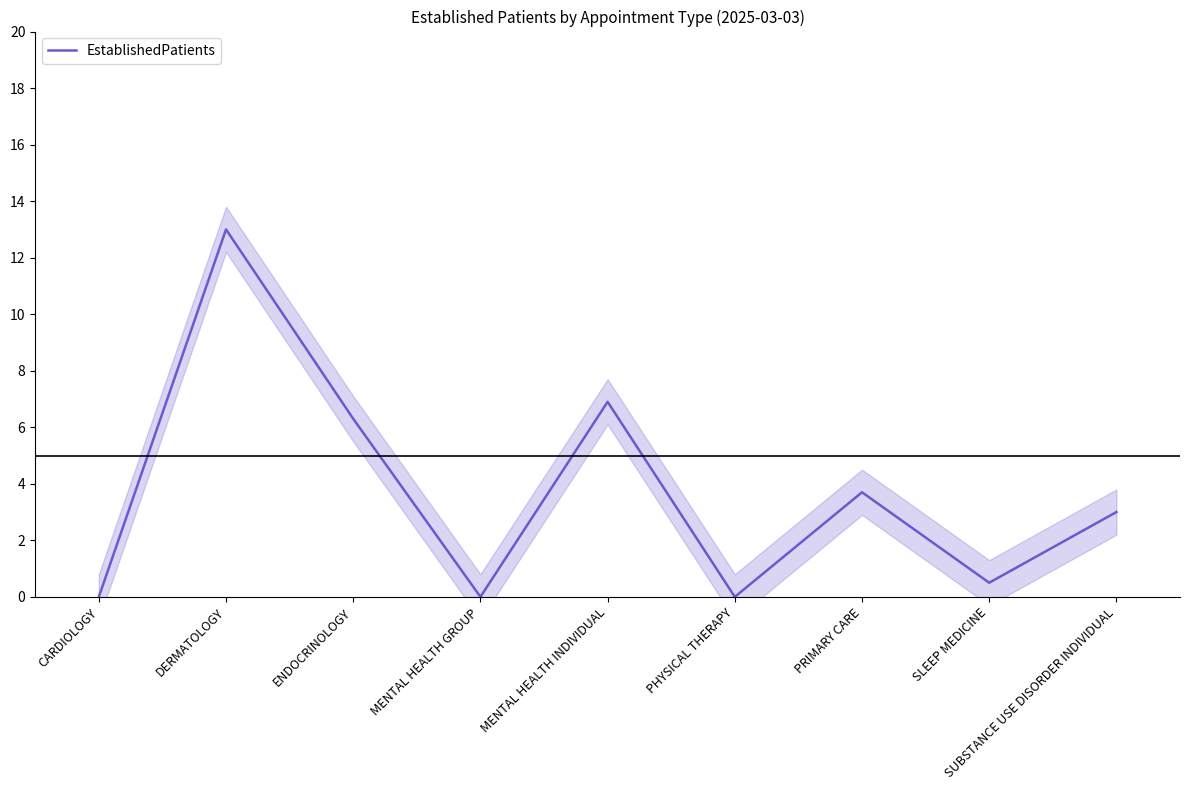

At which label does the data first exceed 3?

DERMATOLOGY